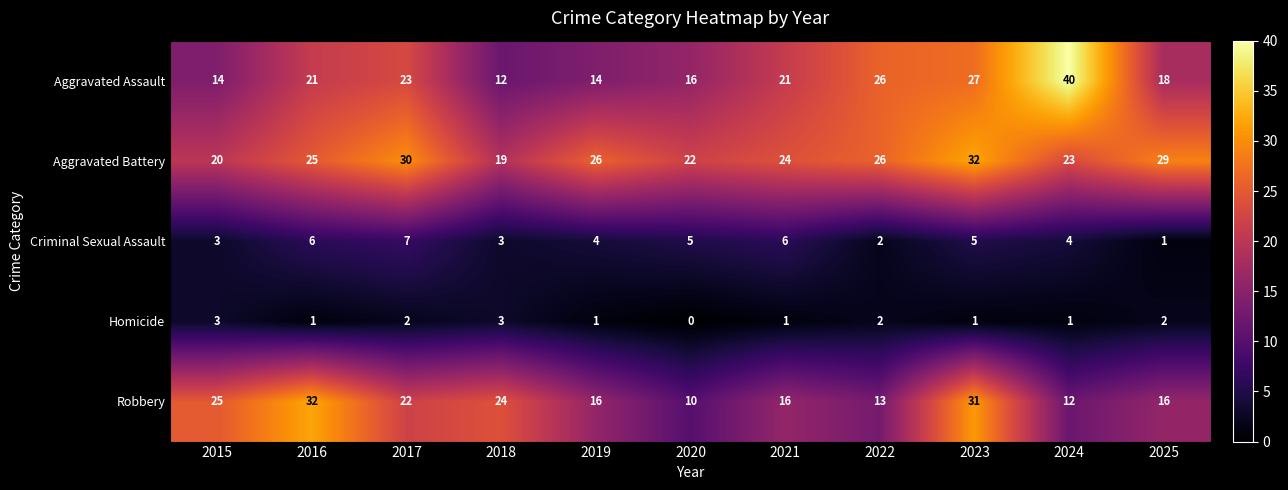

Is it true that Aggravated Assault equals 21 at 2016?

True